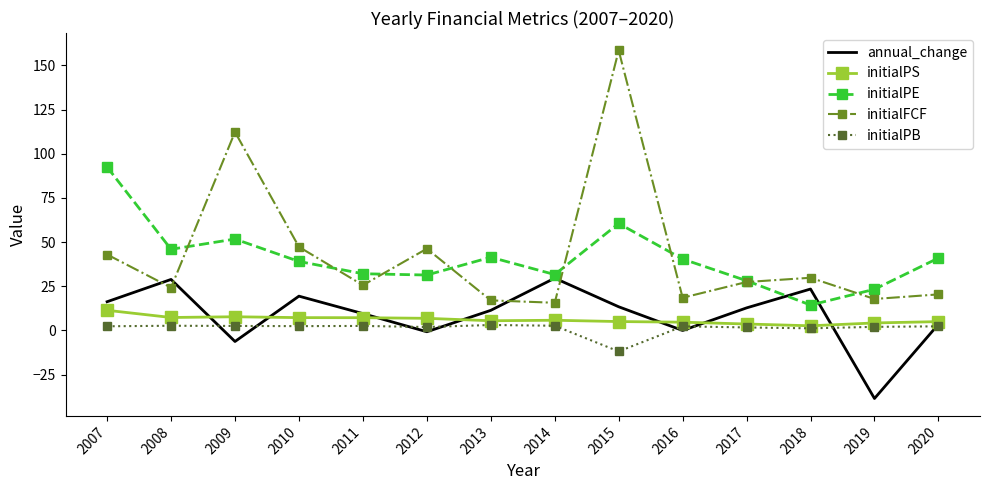

True or false: initialPE has a value of 51.8 at 2010.

False